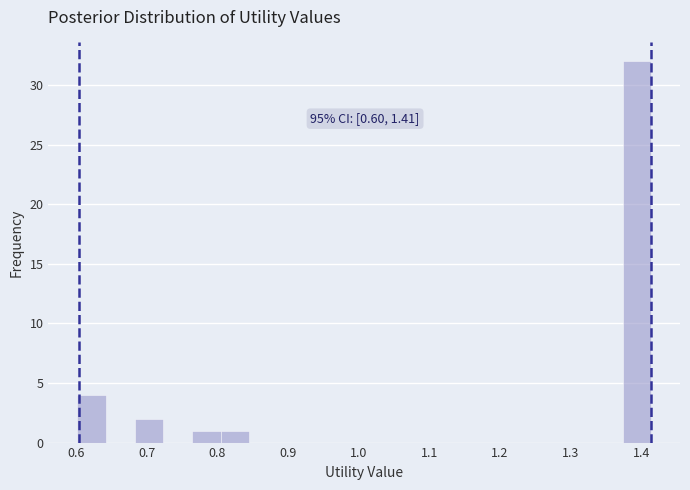

Which range on the x-axis has the tallest bar?

1.37 to 1.41